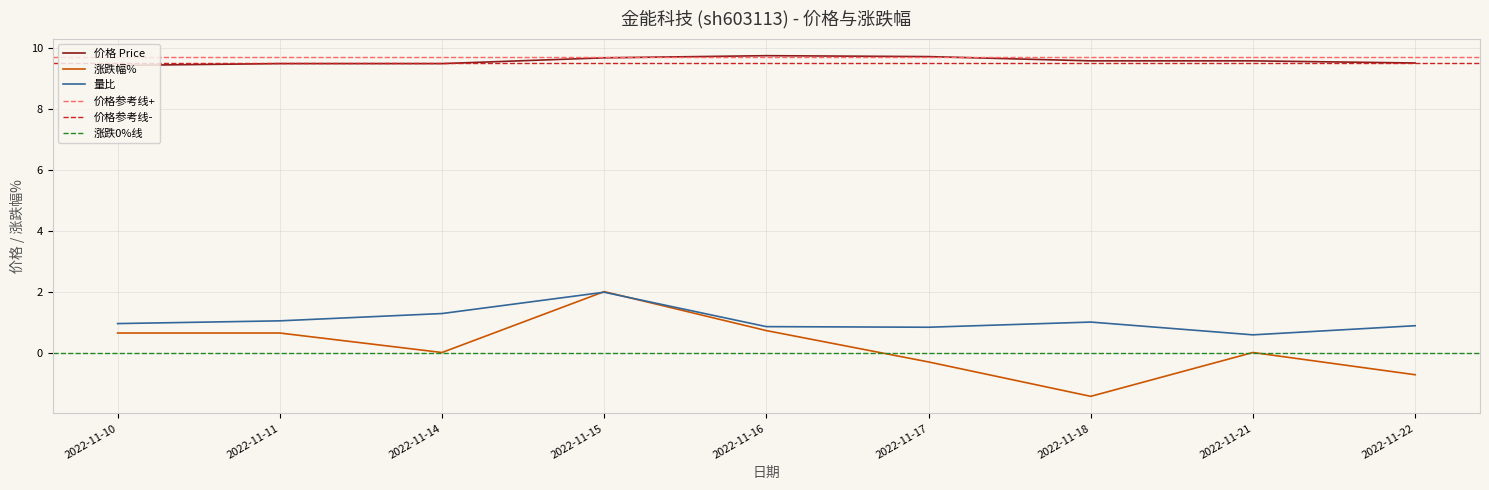

True or false: 涨跌幅% and 价格 cross at least once.

False